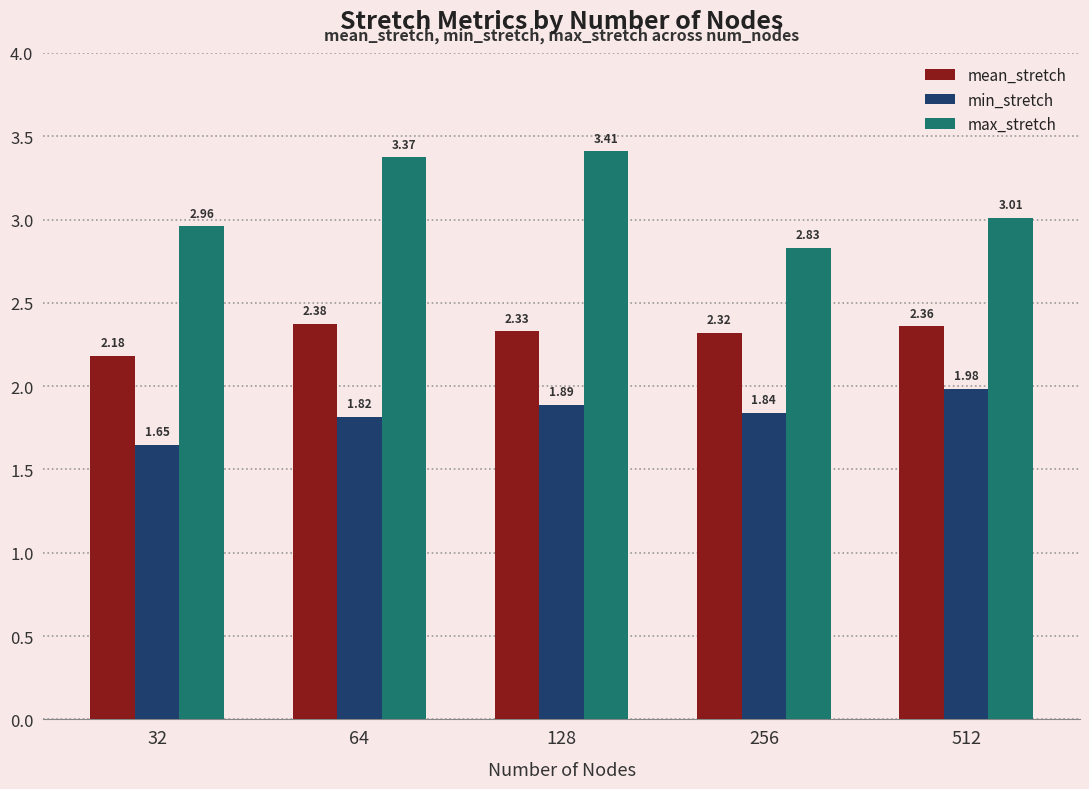

Rank the series by their average value, from lowest to highest.

min_stretch, mean_stretch, max_stretch